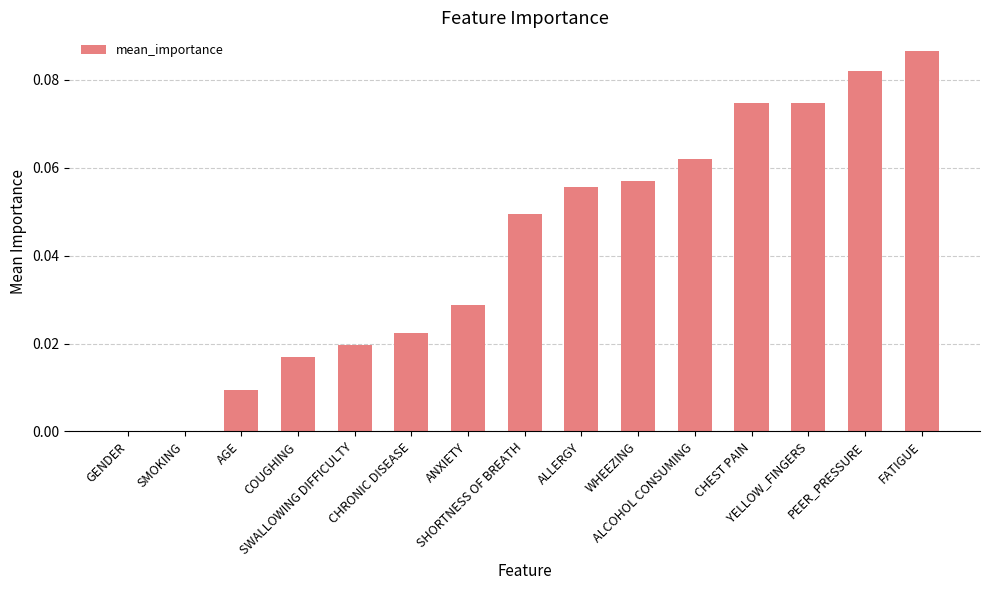

List the labels in order of value, largest first.

FATIGUE, PEER_PRESSURE, YELLOW_FINGERS, CHEST PAIN, ALCOHOL CONSUMING, WHEEZING, ALLERGY, SHORTNESS OF BREATH, ANXIETY, CHRONIC DISEASE, SWALLOWING DIFFICULTY, COUGHING, AGE, GENDER, SMOKING